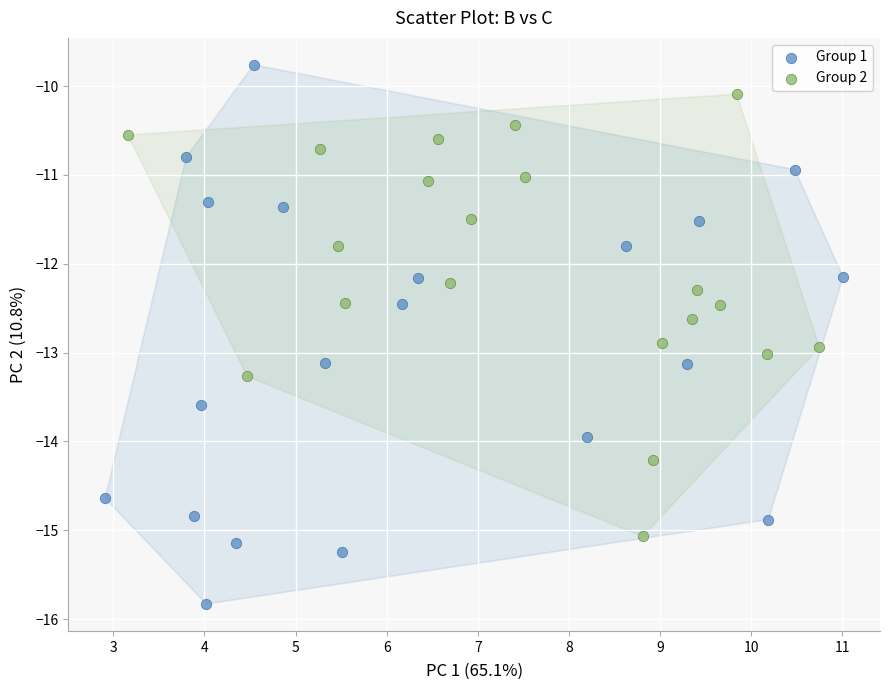

Which series contains the lowest Y value?

Group 1